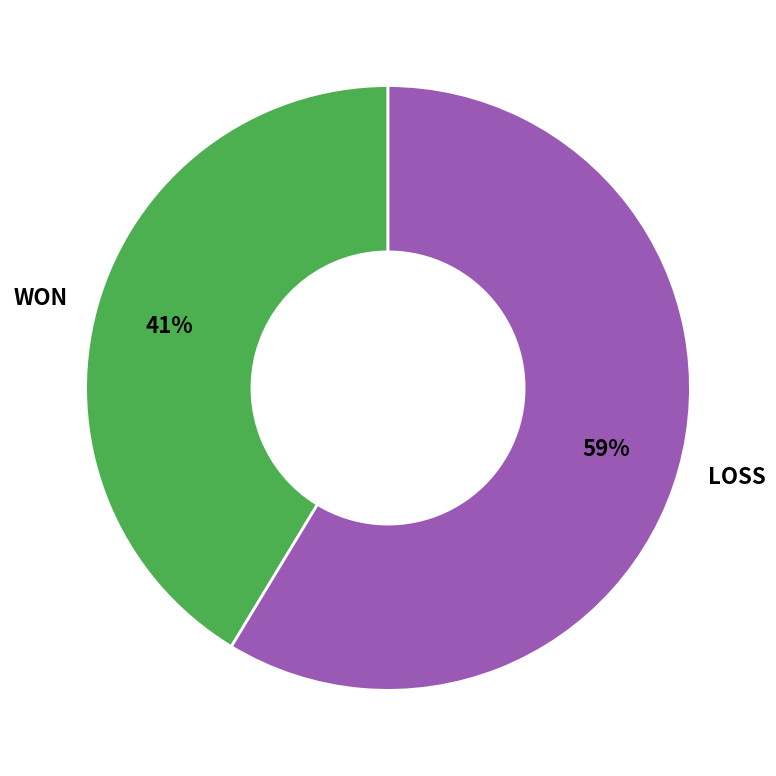

Which slice is the smallest?

WON